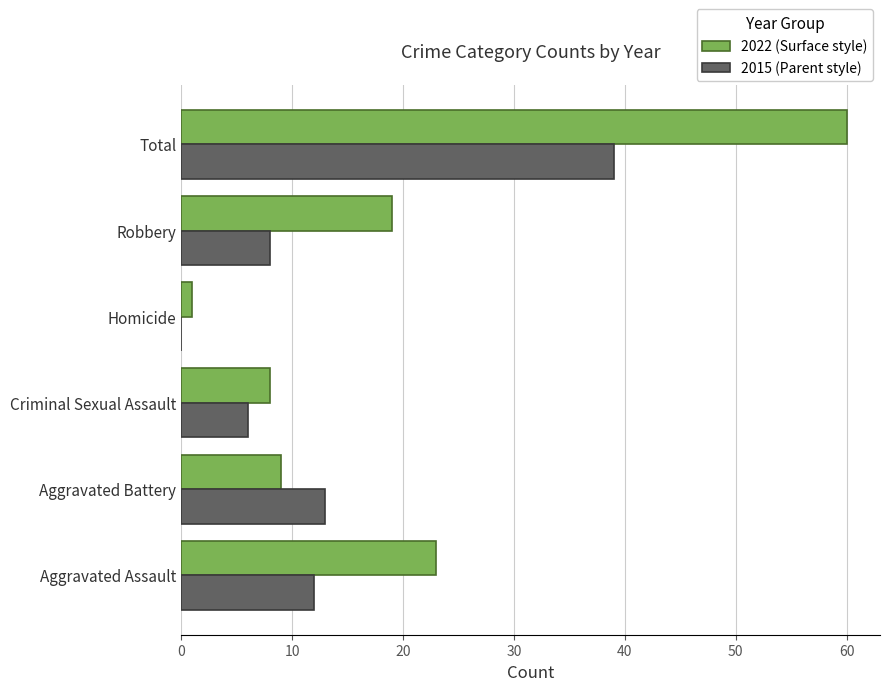

How many categories are shown in the chart?

6